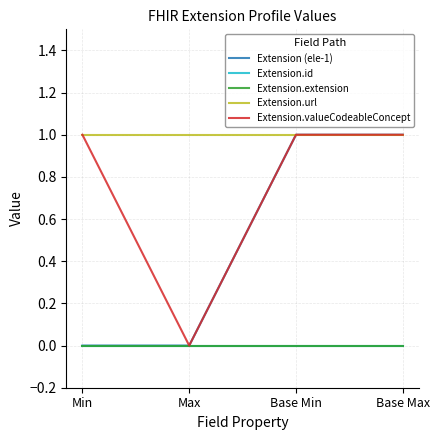

Reading left to right, list all the values displayed in this chart.

Extension (ele-1): Min=0	Max=0	Base Min=1	Base Max=1
Extension.id: Min=0	Max=0	Base Min=0	Base Max=0
Extension.extension: Min=0	Max=0	Base Min=0	Base Max=0
Extension.url: Min=1	Max=1	Base Min=1	Base Max=1
Extension.valueCodeableConcept: Min=1	Max=0	Base Min=1	Base Max=1